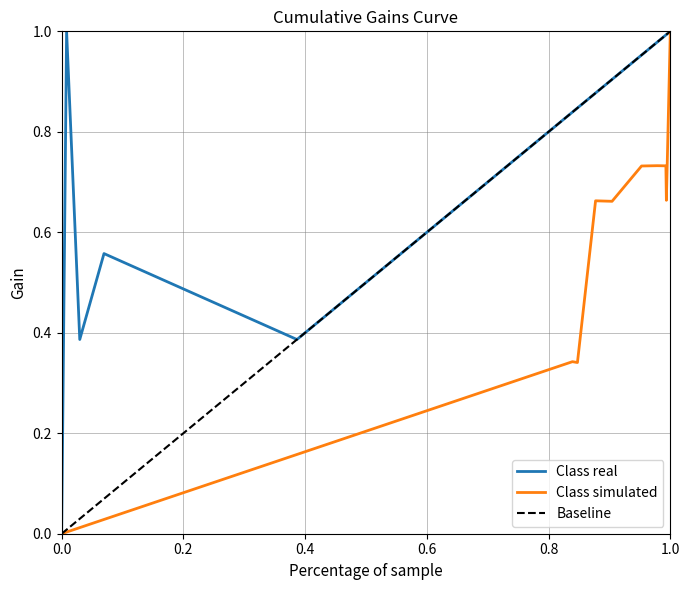

List the labels in order of Baseline_x value, largest first.

10, 9, 8, 7, 6, 5, 4, 3, 2, 1, 0